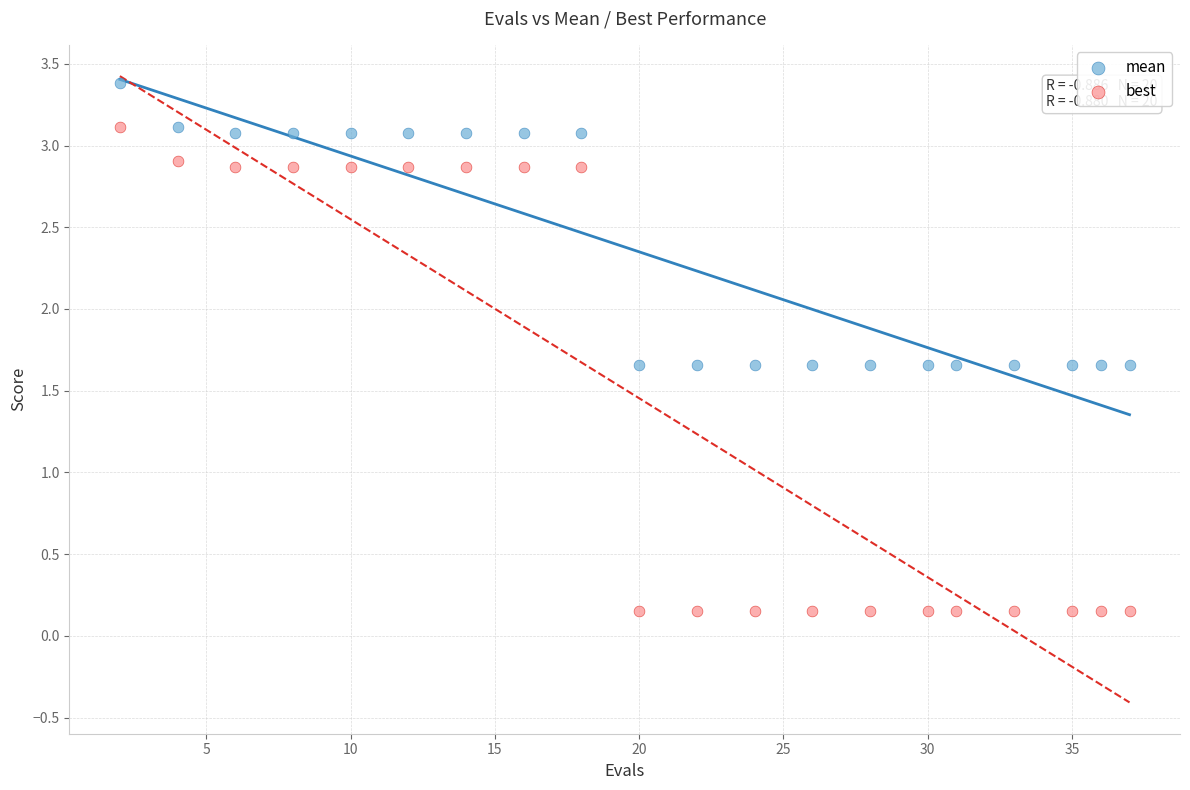

Across all data points, what is the range of X values (max minus min)?

35.0